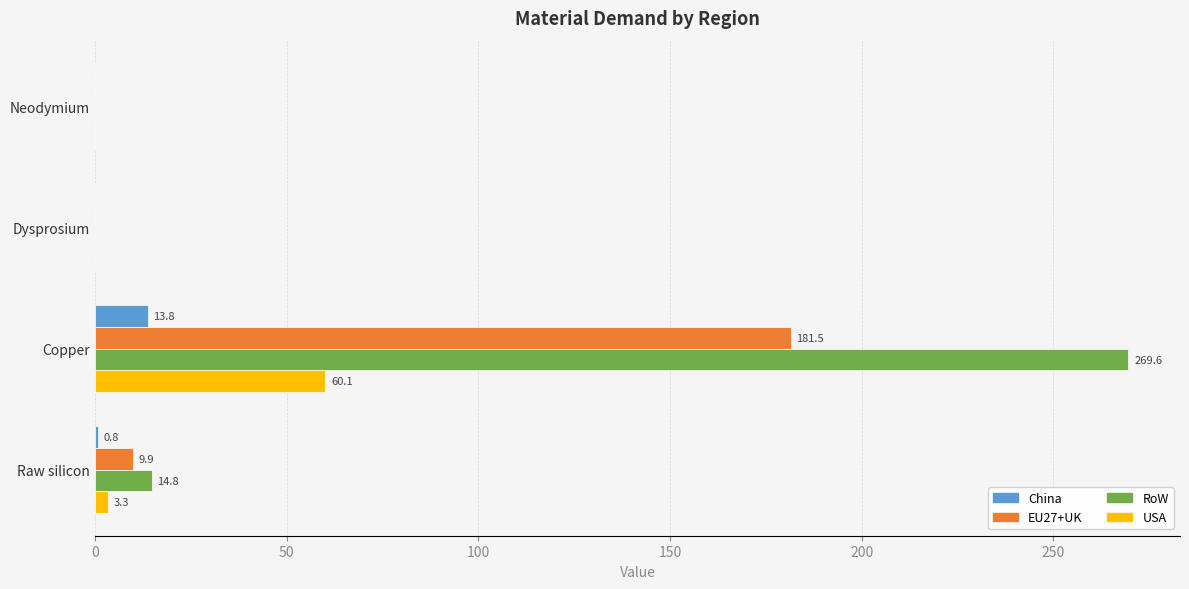

Between Neodymium and Copper, which series saw the biggest shift?

RoW